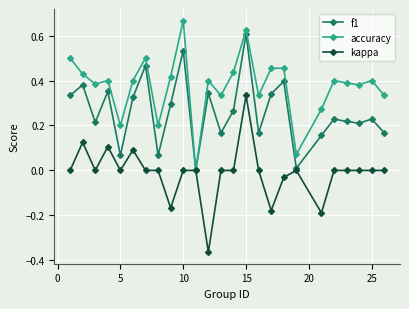

List the series in order of their overall mean, highest first.

accuracy, f1, kappa